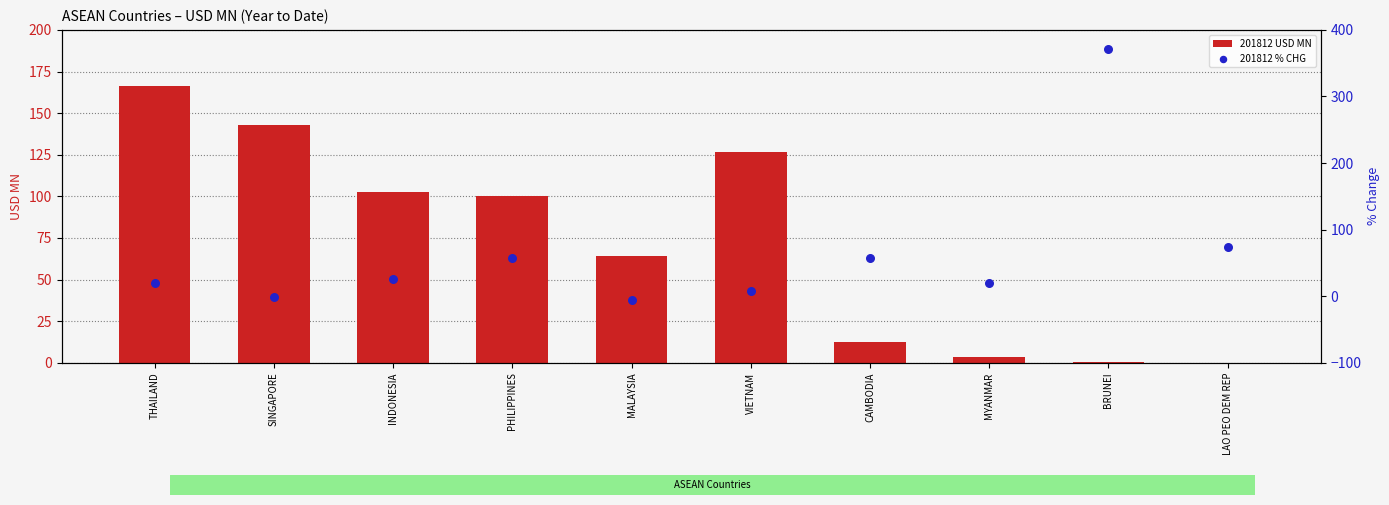

Is the value of 201812 % CHG at CAMBODIA greater than the value of 201812 USD MN at SINGAPORE?

No